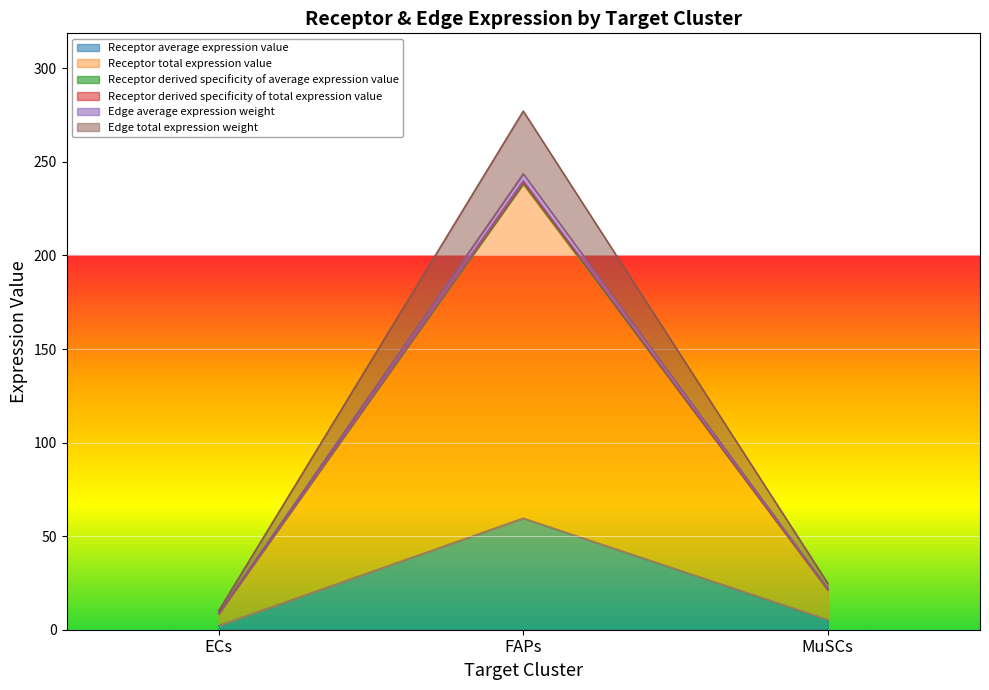

What is the label of the 2nd point from the left?

FAPs